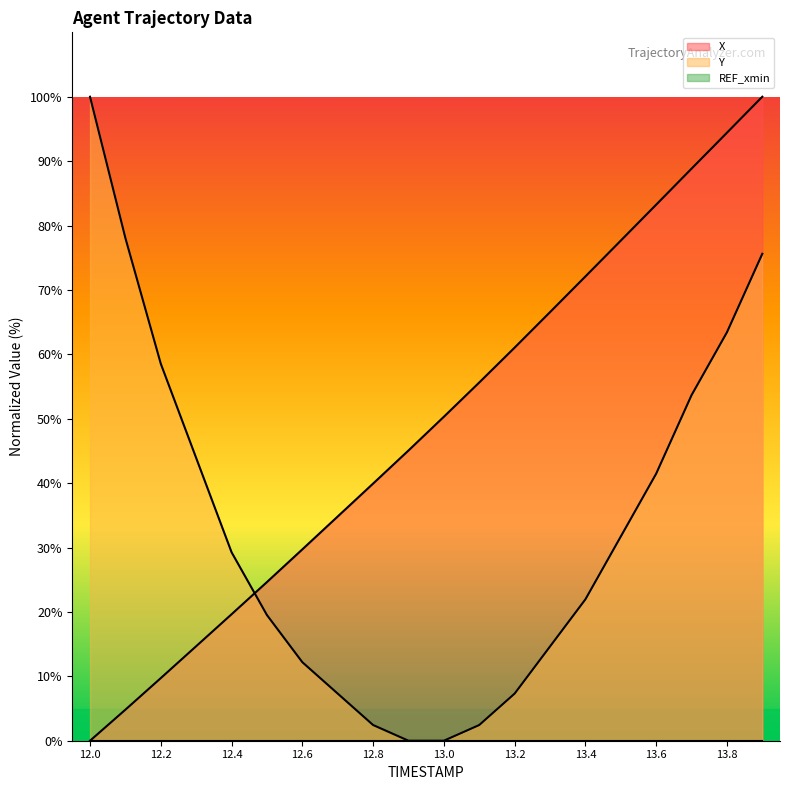

List the series in order of their peak value, lowest first.

X, Y